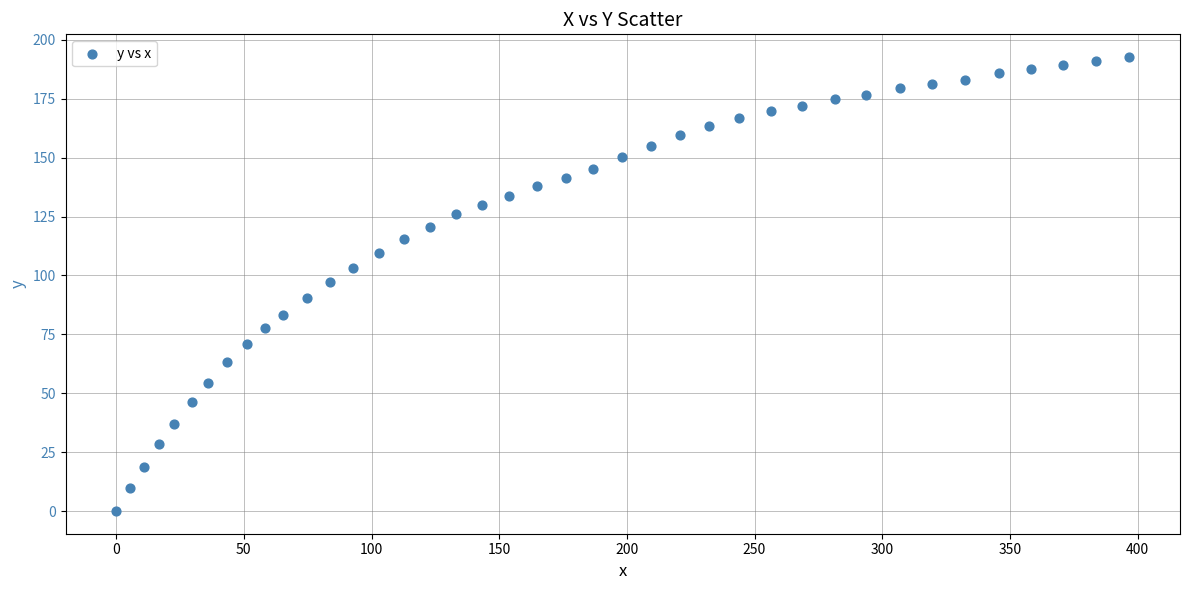

What is the range of X values (max minus min)?

396.8